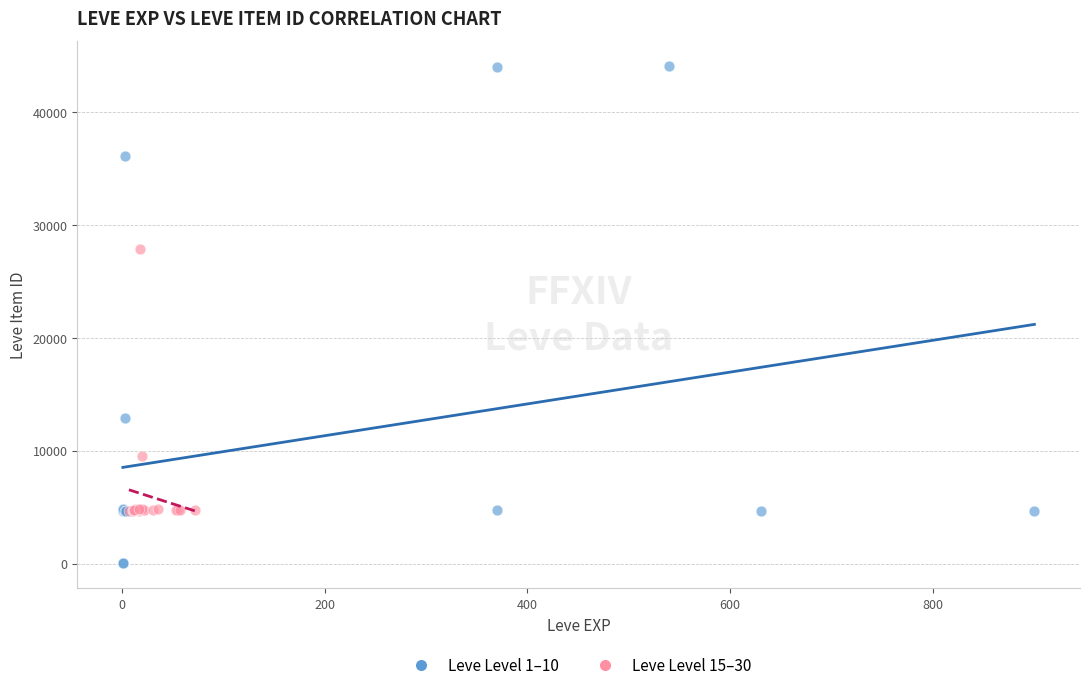

Which series reaches the minimum Y coordinate?

Leve Level 1–10